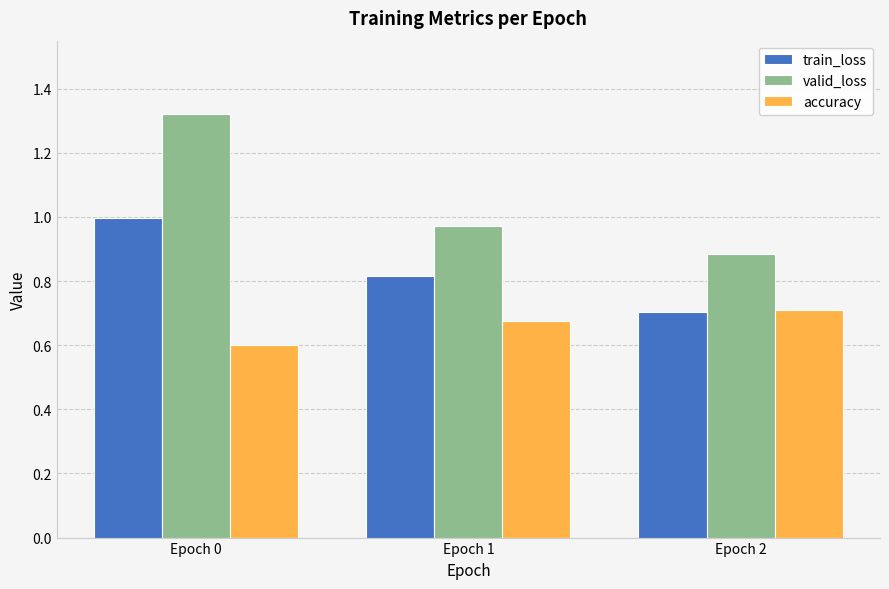

How many bars are there in total?

9